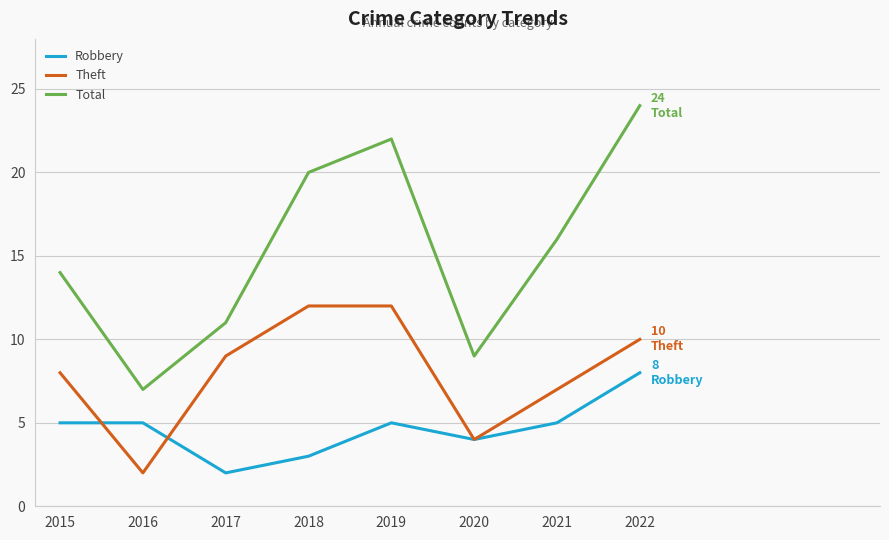

At 2016, list the series in order from largest to smallest.

Total, Robbery, Theft